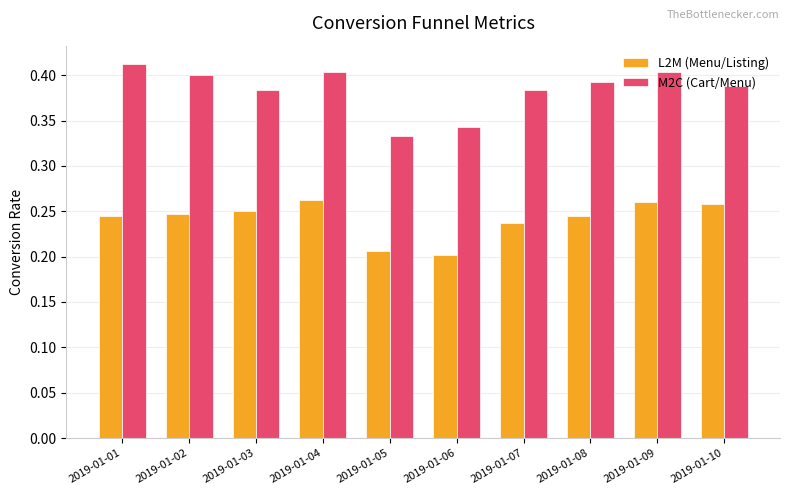

Rank the series by their maximum value, from highest to lowest.

M2C (Cart/Menu), L2M (Menu/Listing)